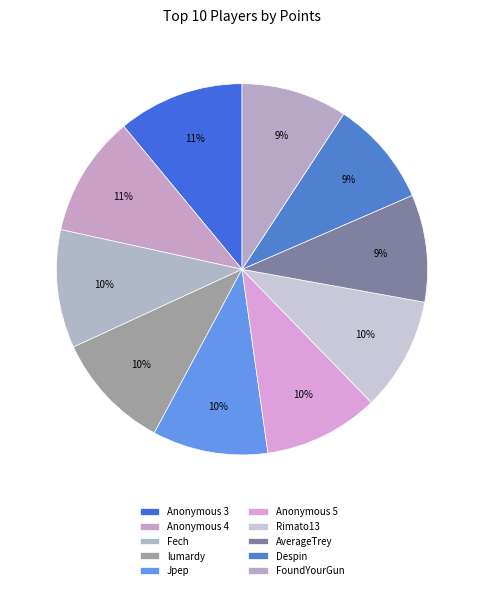

The lumardy slice represents 10% of the pie. True or false?

True